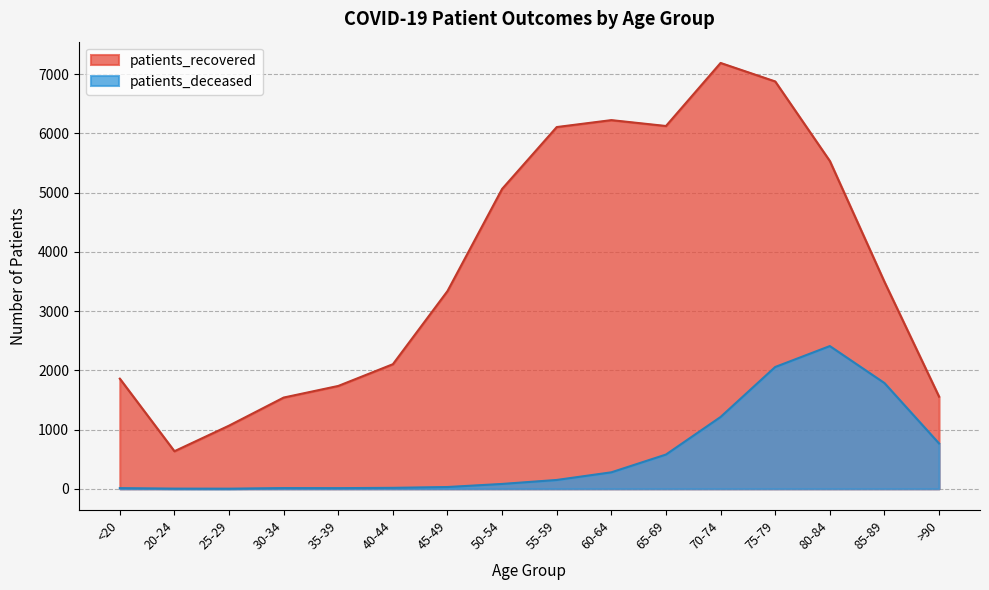

Which category has the lowest value in the patients_deceased series?

25-29